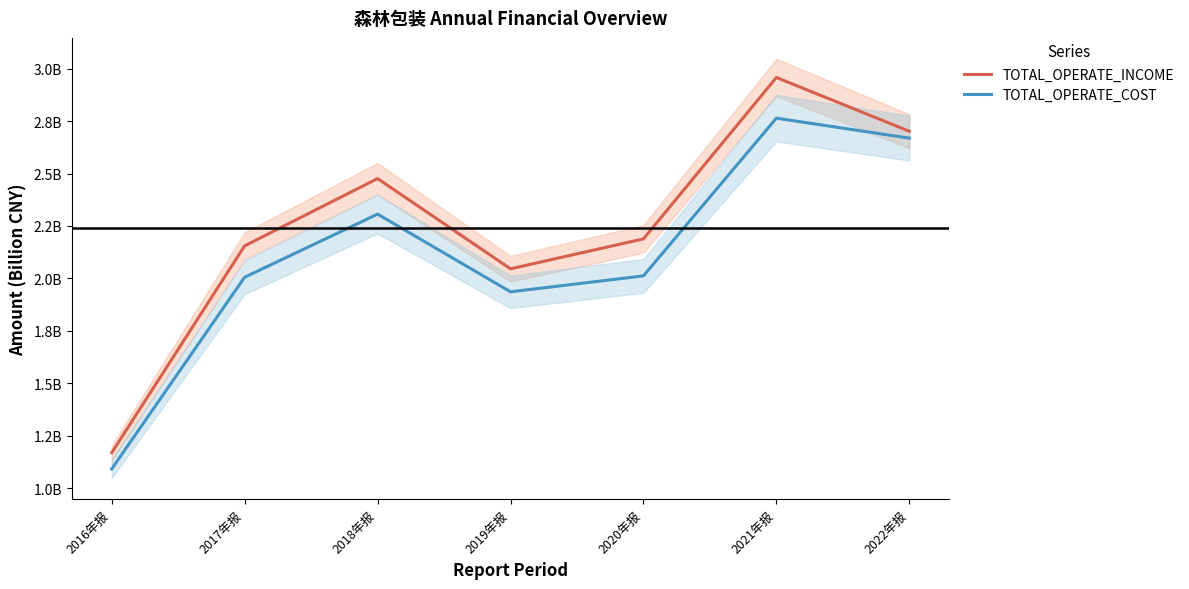

At which label is TOTAL_OPERATE_COST closest to 1?

2016年报